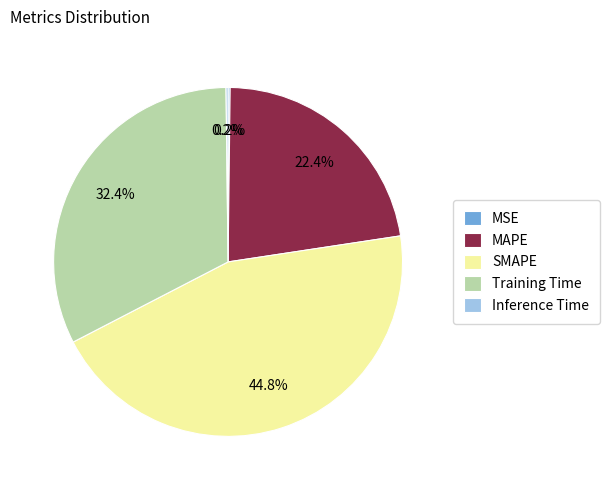

Is there any slice that represents more than half of the pie?

No